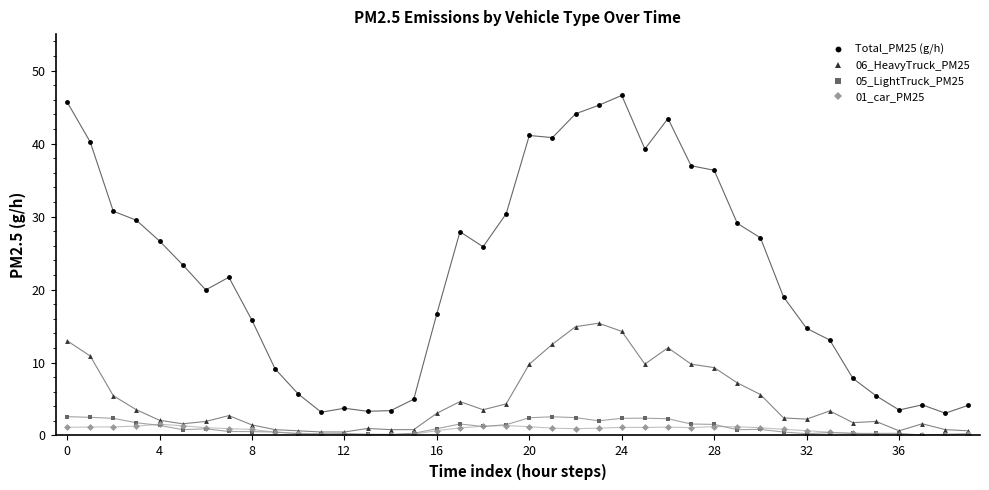

Which series has the largest total across all categories?

Total_PM25 (g/h)